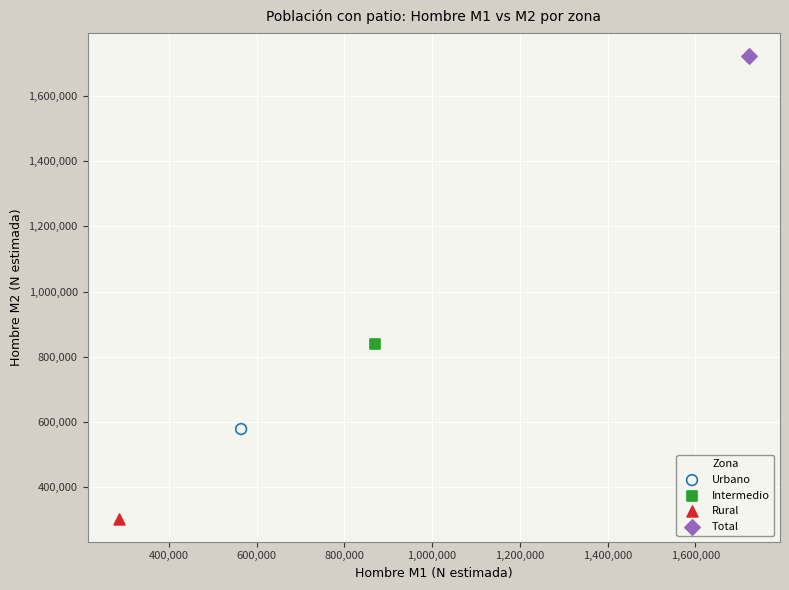

Which series reaches the maximum Y coordinate?

Total